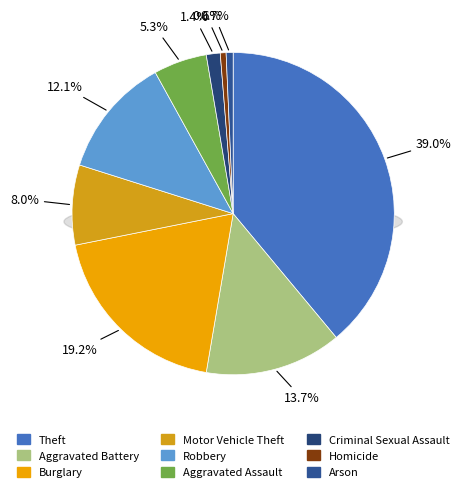

Approximately how many times larger is the value at Criminal Sexual Assault compared to Robbery?

0.1